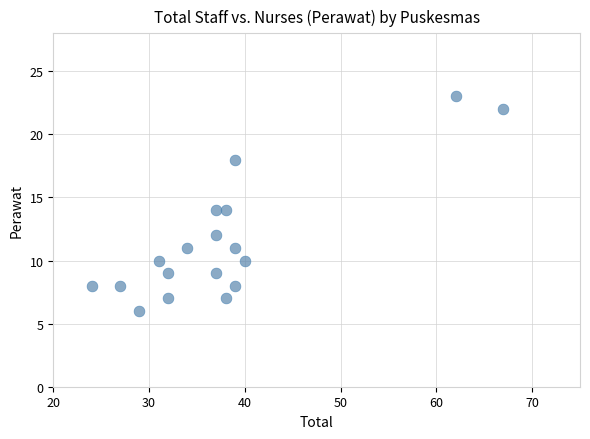

What is the range of X values (max minus min)?

43